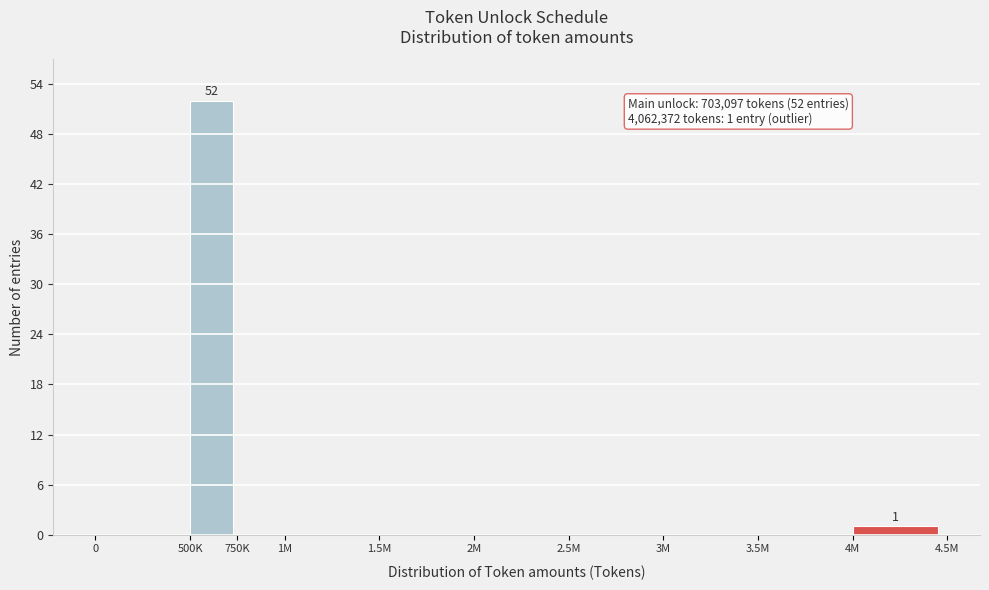

Reading left to right, transcribe all the data shown in this chart.

0=0	500K=52	750K=0	1M=0	1.5M=0	2M=0	2.5M=0	3M=0	3.5M=0	4M=1